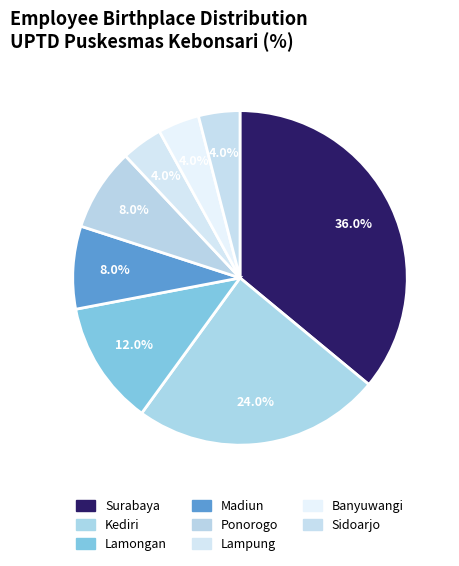

Which slice is the largest?

Surabaya